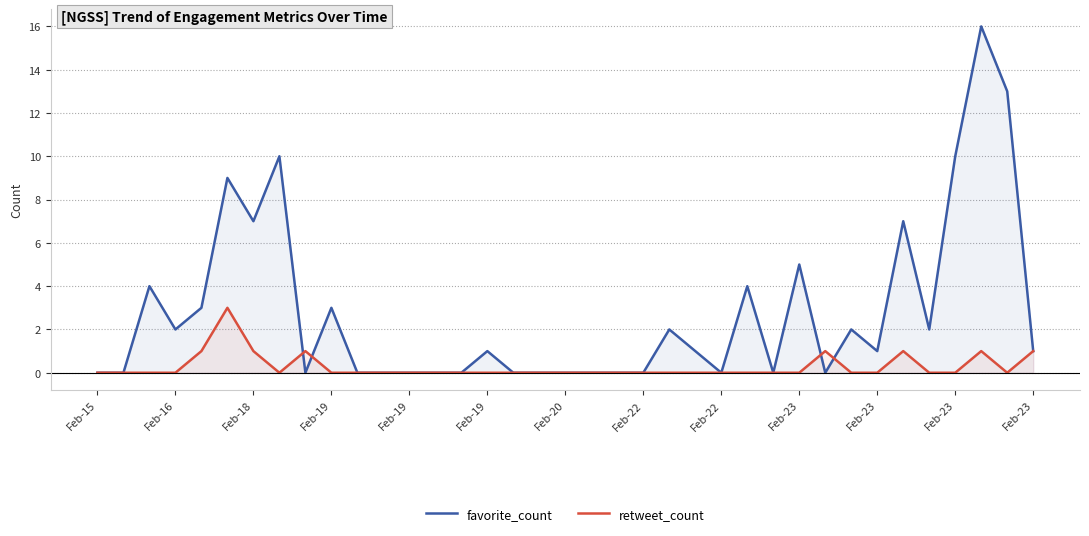

Which series has the largest range (max minus min)?

favorite_count